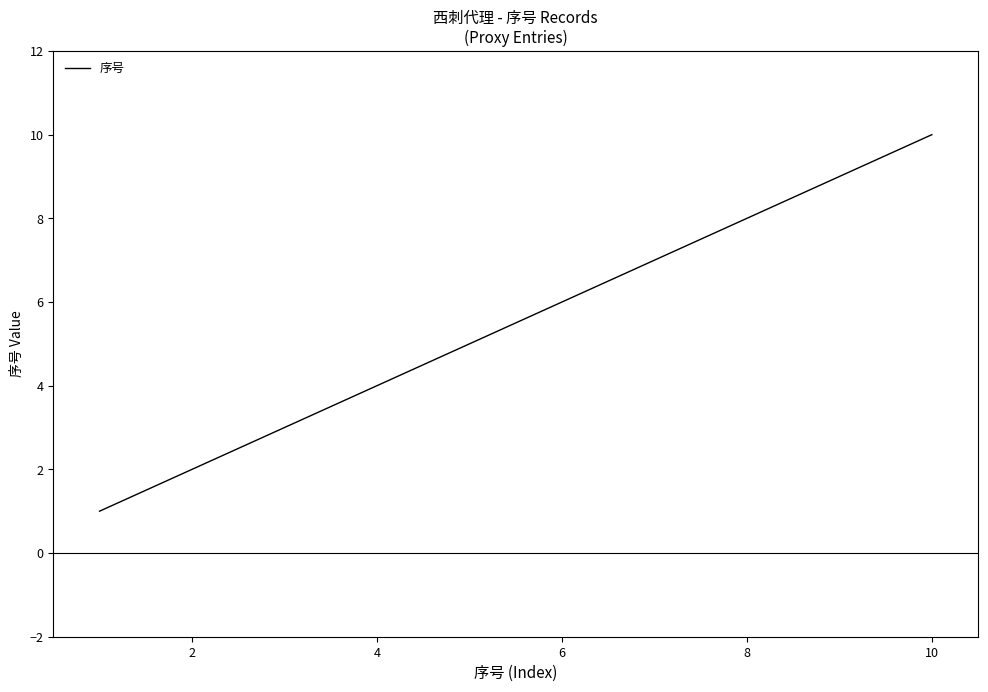

What is the maximum value shown in the chart?

10